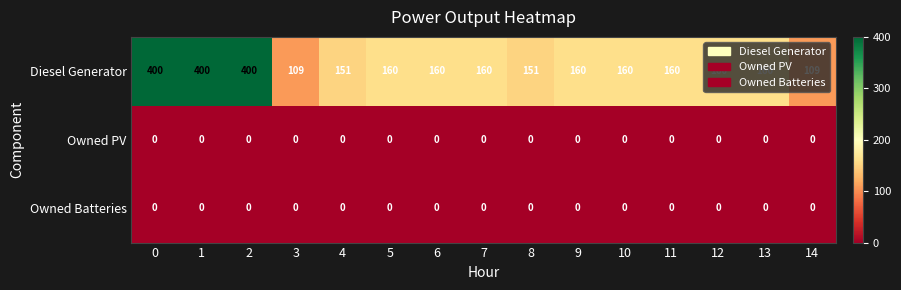

Which series has the largest total across all categories?

Diesel Generator